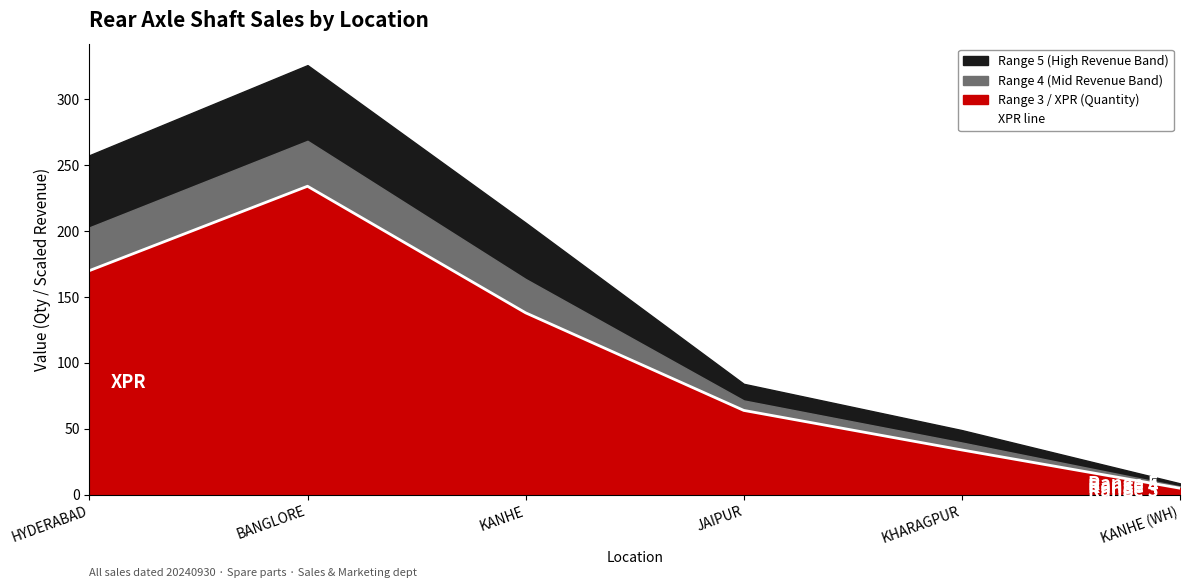

How many lines are shown in the chart?

1